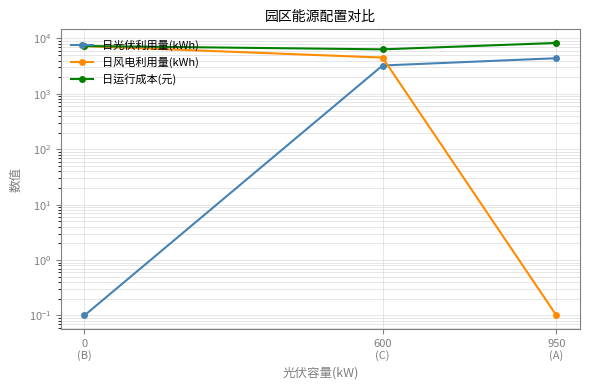

What is the smallest value displayed?

0.1